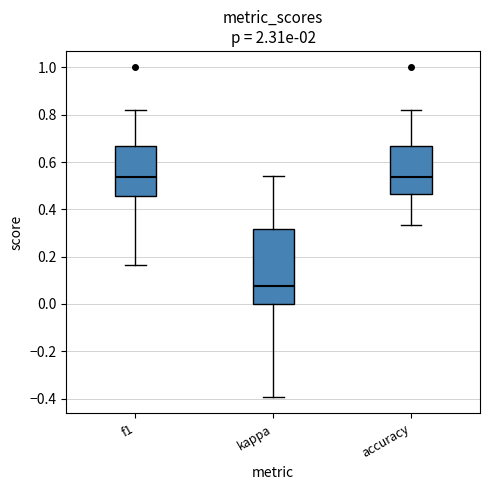

Where does the lower whisker of the box for kappa end on the y-axis? The values are not printed on the chart, so give them approximately, as read against the axis.

-0.40